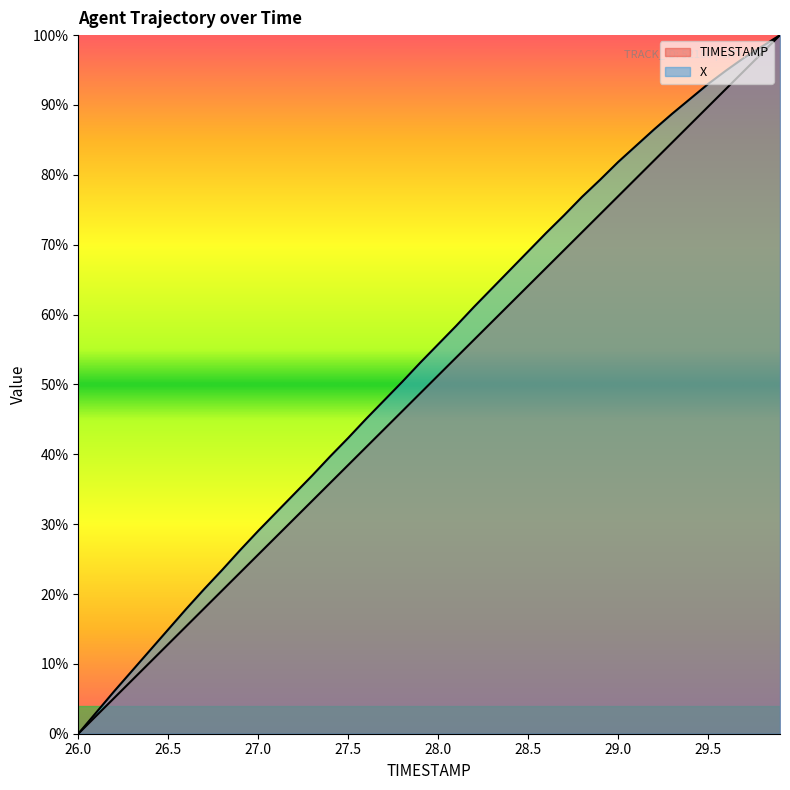

List the series in order of their peak value, highest first.

TIMESTAMP, X